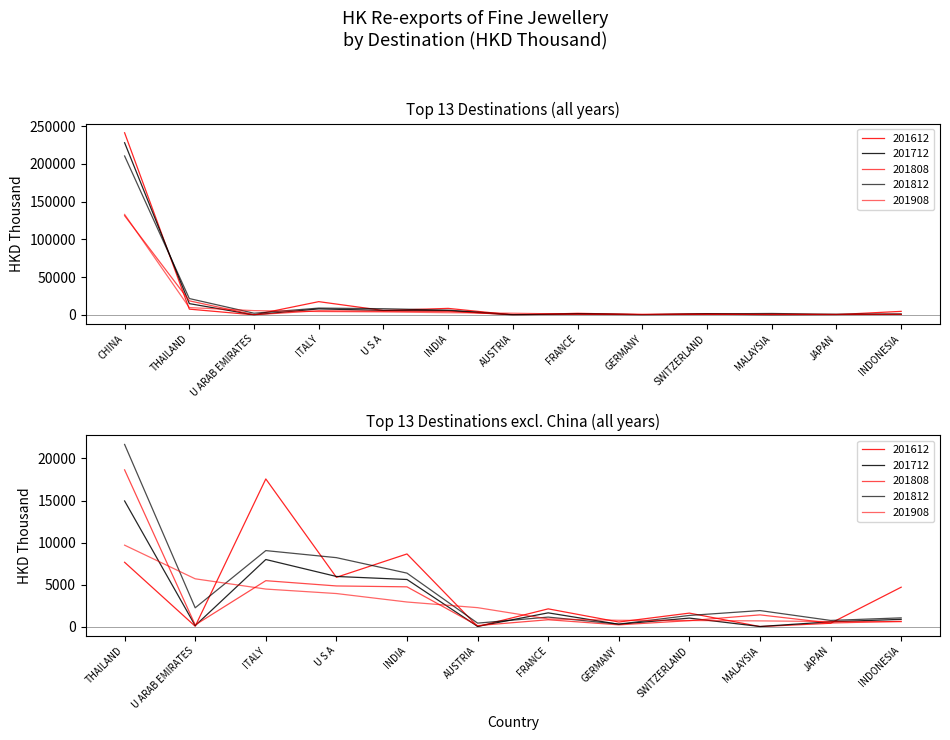

True or false: 201908 has more than 0 points higher than both neighbors.

False